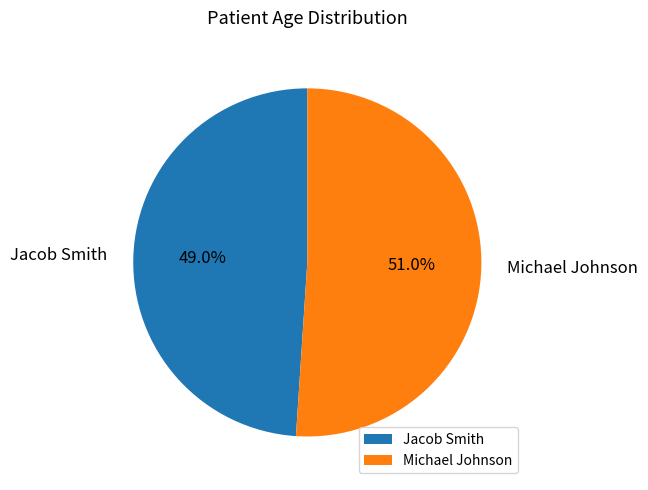

How many slices are in this pie chart?

2